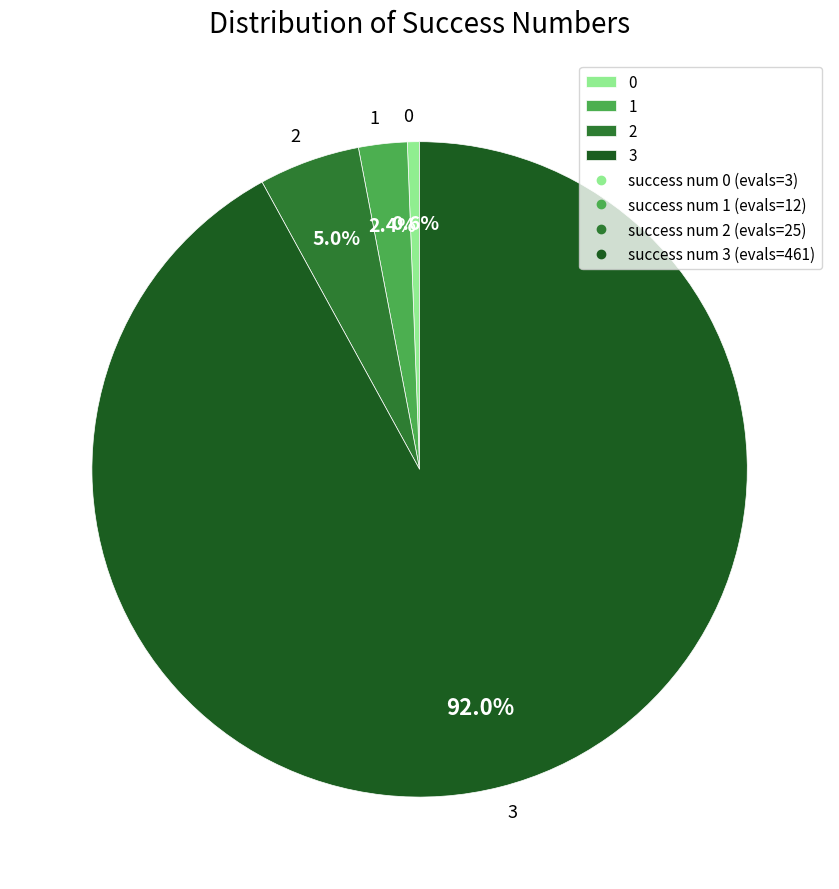

To the nearest percent, what is the difference between the largest and smallest slice percentages?

91%